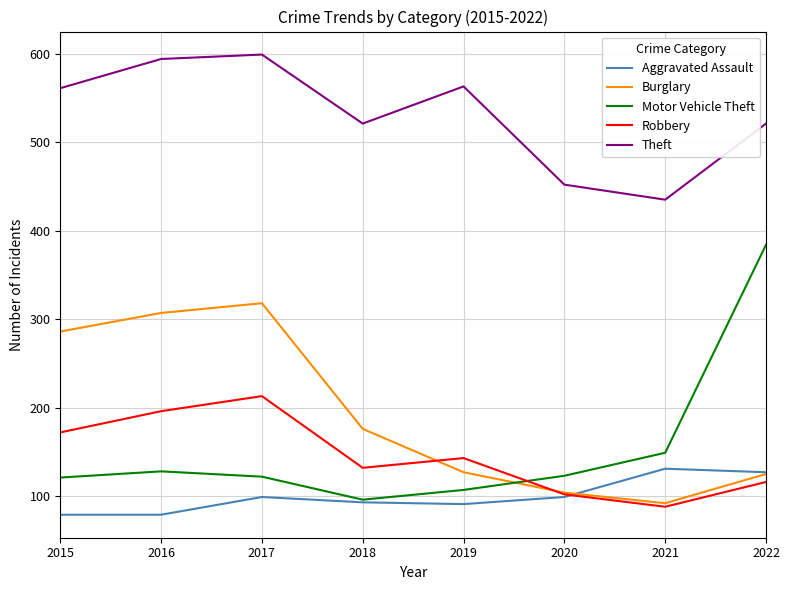

Where is the first local minimum for Robbery?

2018